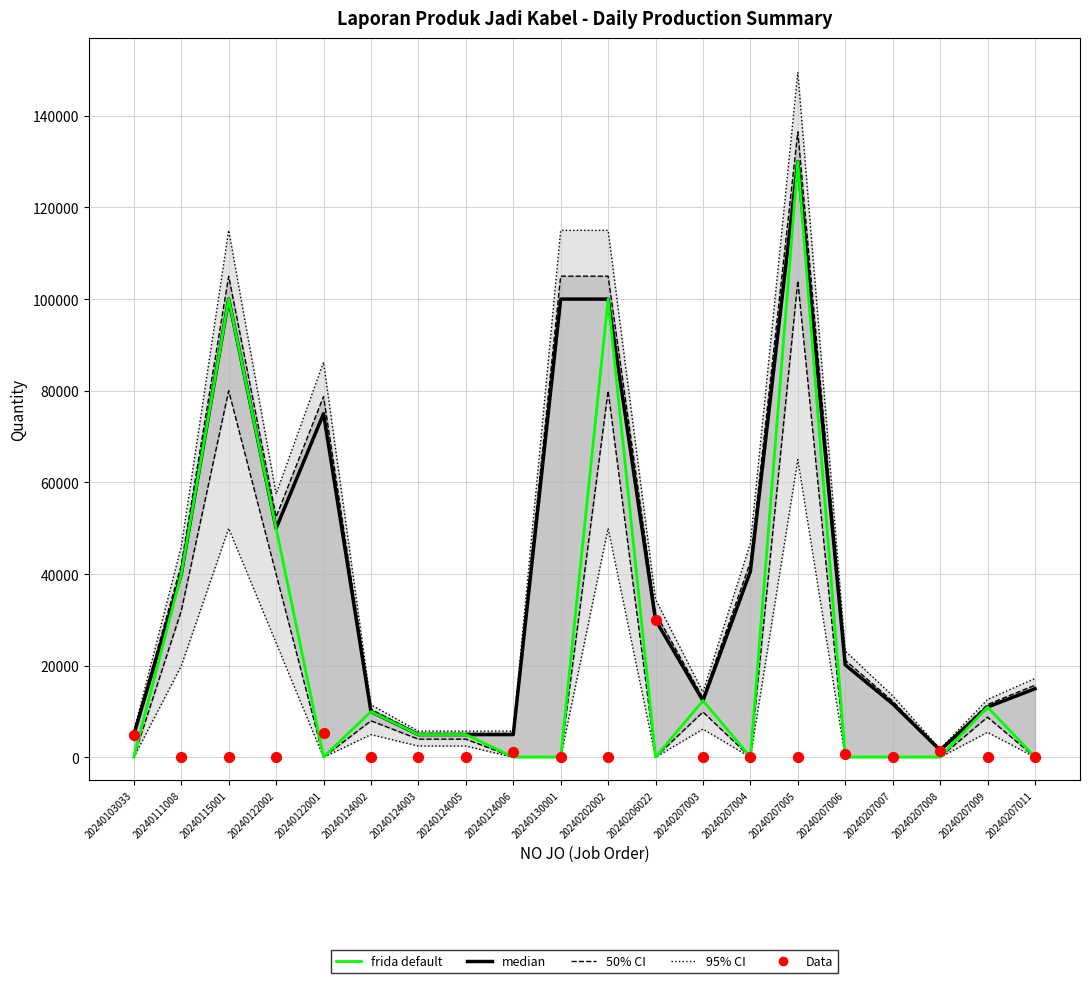

At how many categories does at least one series exceed 127868?

1